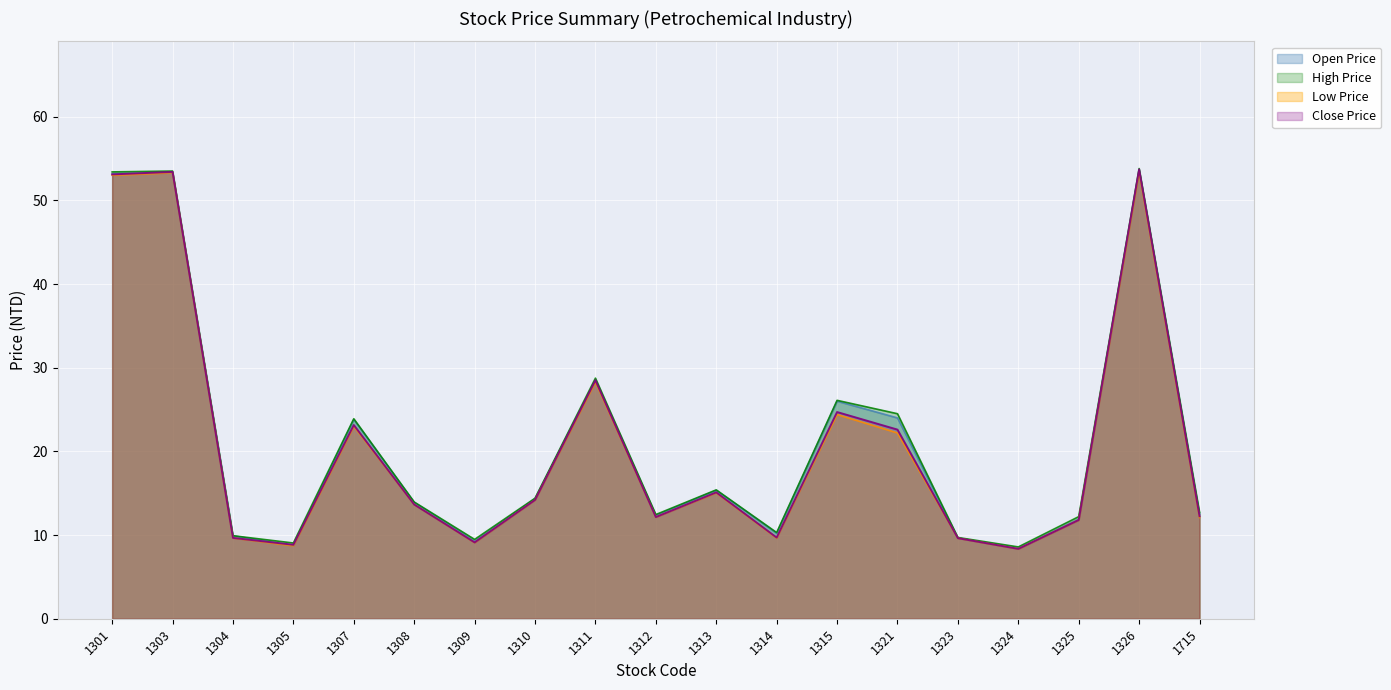

Is it true that Close Price equals 8.3 at 1324?

True